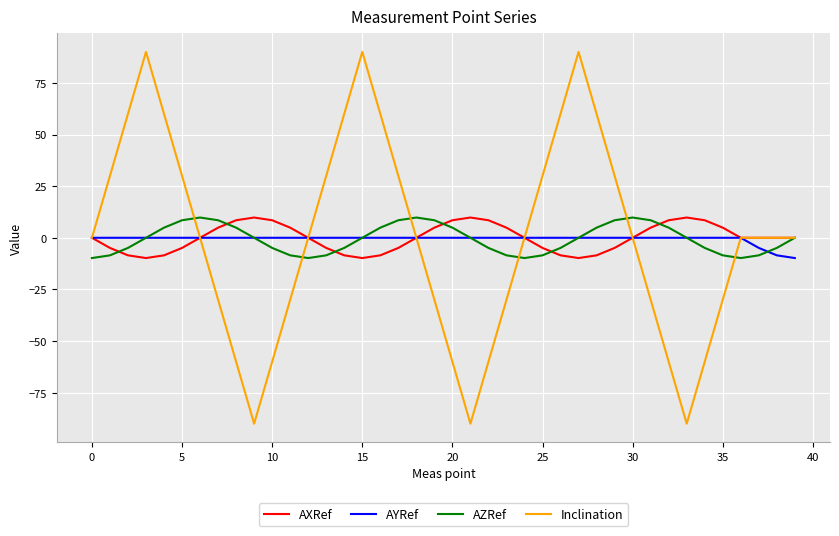

Is this an area chart (filled region under the line)?

No